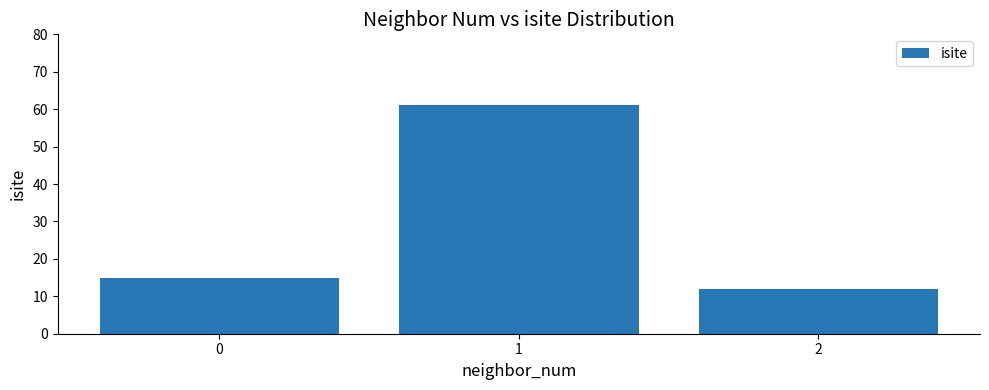

What is the minimum value shown in the chart?

12.0